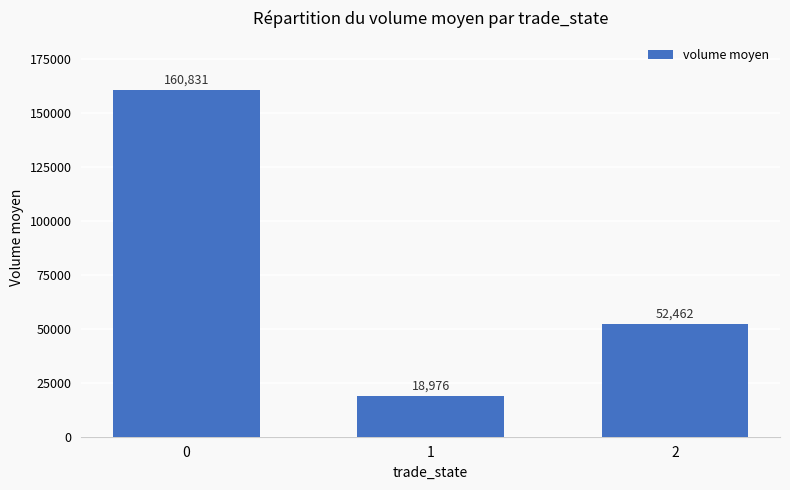

What is the approximate value at 2?

52461.7